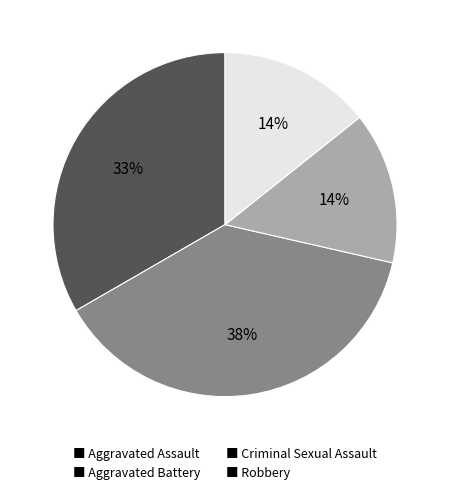

Does any single category account for the majority?

No